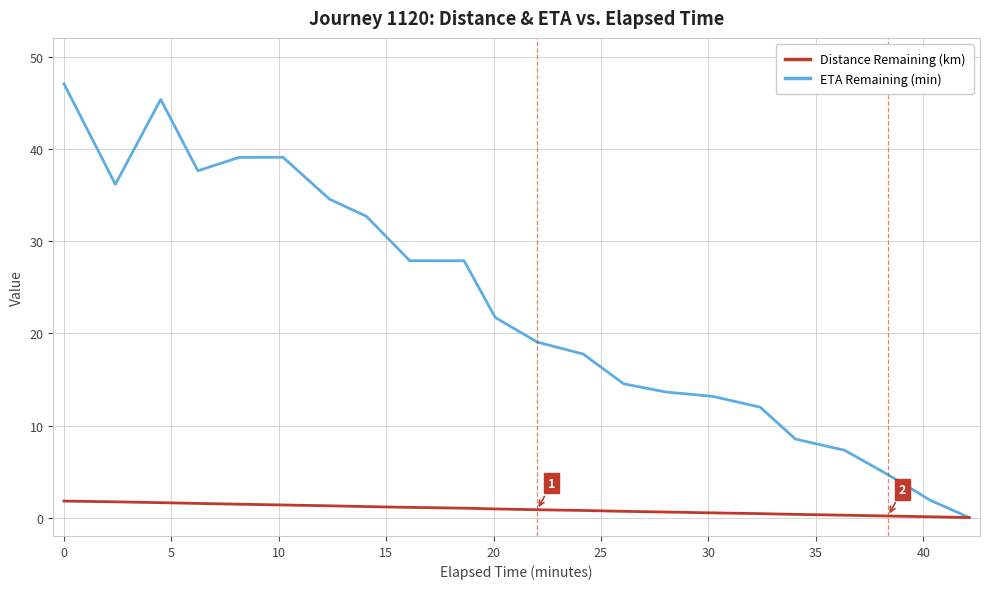

Which series has the largest total across all categories?

ETA Remaining (min)